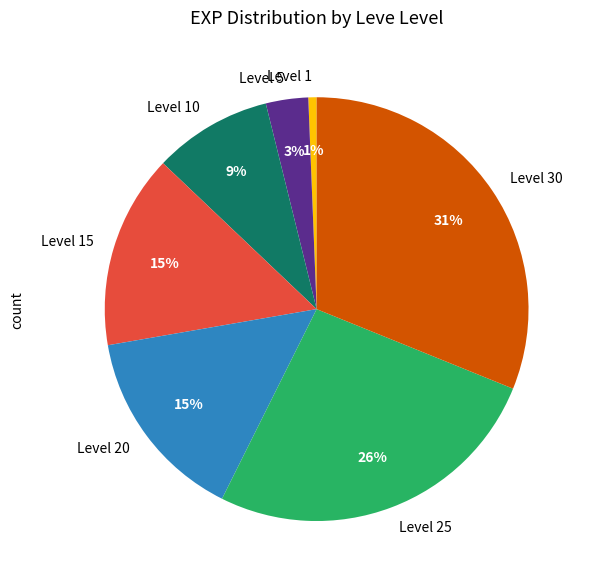

To the nearest percent, what is the difference between the largest and smallest slice percentages?

30%